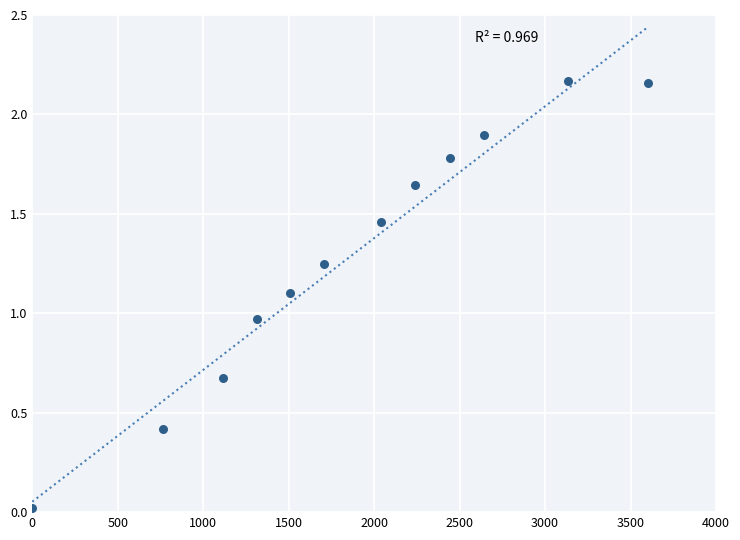

What is the range of X values (max minus min)?

3600.0